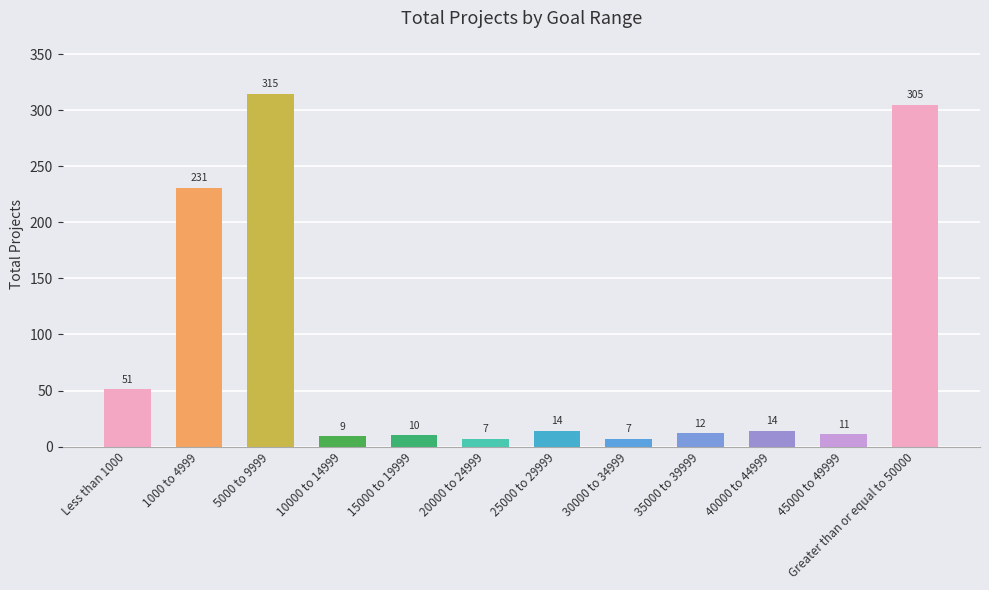

Reading left to right, what are all the values shown in this chart?

Less than 1000=51	1000 to 4999=231	5000 to 9999=315	10000 to 14999=9	15000 to 19999=10	20000 to 24999=7	25000 to 29999=14	30000 to 34999=7	35000 to 39999=12	40000 to 44999=14	45000 to 49999=11	Greater than or equal to 50000=305